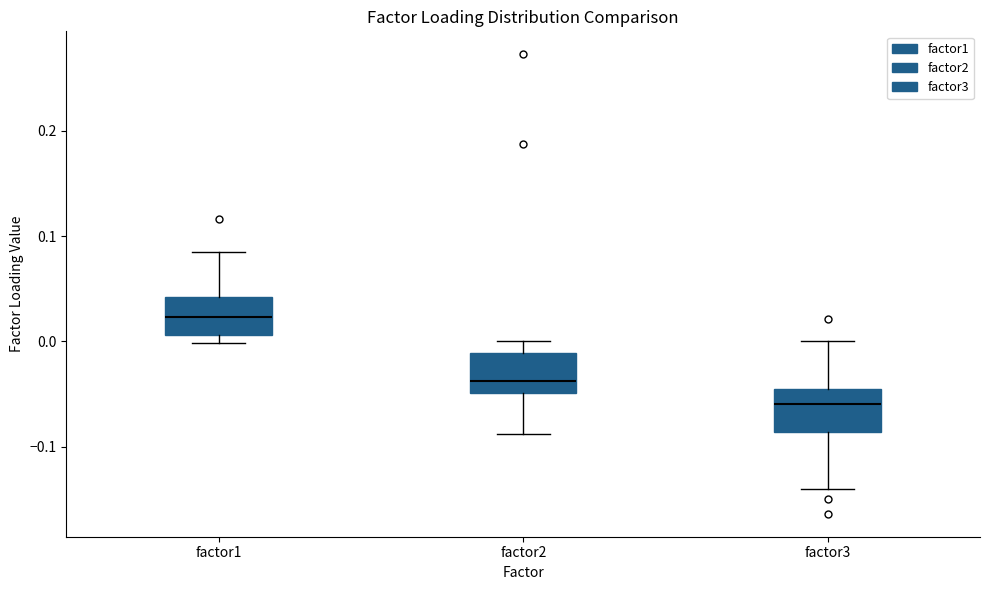

Reading left to right, read every box against the y-axis: the position of its median line, the range the box covers, and the ends of its whiskers. The values are not printed on the chart, so give them approximately, as read against the axis.

factor1: median 0.02, box 0.01 to 0.04, whiskers 0.00 to 0.08
factor2: median -0.04, box -0.05 to -0.01, whiskers -0.09 to 0.00
factor3: median -0.06, box -0.09 to -0.05, whiskers -0.14 to 0.00